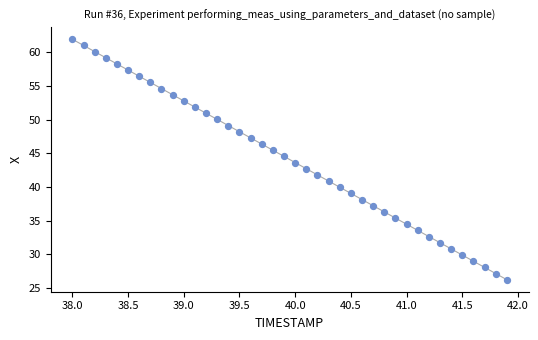

What is the range of X values (max minus min)?

3.9